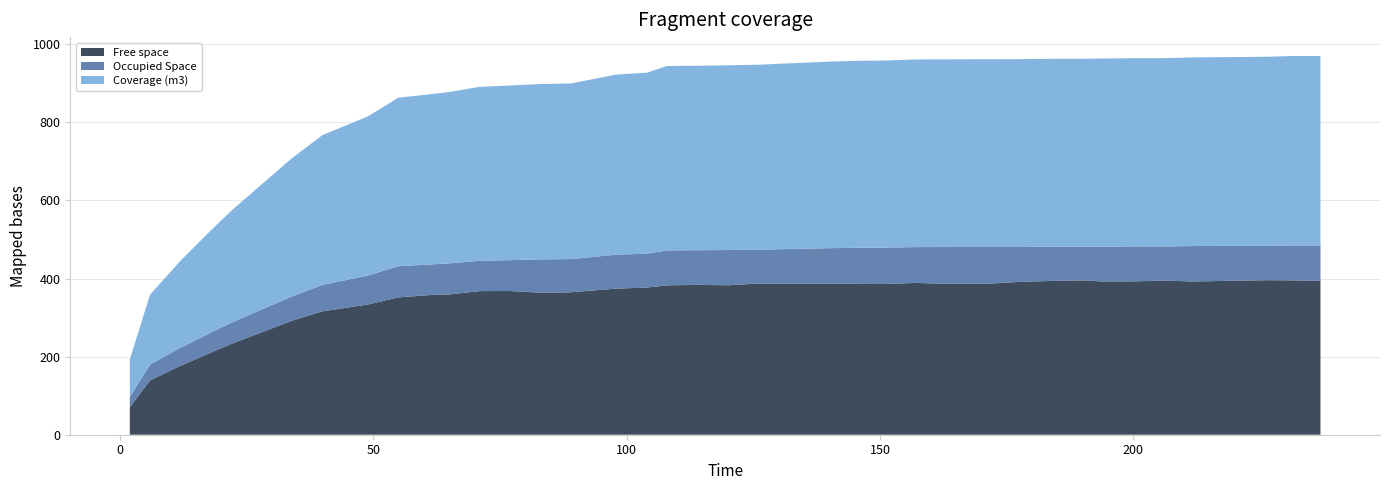

Reading left to right, list all the values displayed in this chart.

Free space: 1.925=70.6	5.925=139.2	11.925=176.7	17.925=210.3	21.935=232.7	27.935=262.2	33.935=292.0	39.935=316.0	48.925=333.6	54.925=351.8	60.925=357.6	64.935=359.3	70.935=367.8	76.935=368.2	82.935=363.9	88.935=364.8	97.925=374.3	103.925=376.9	107.935=382.6	113.935=383.8	119.935=382.9	125.935=387.3	134.925=387.3	140.925=387.3	146.925=386.2	150.935=386.1	156.935=388.9	162.935=386.9	171.925=387.3	177.925=391.8	183.925=394.0	189.925=395.4	193.935=392.6	199.935=392.7	205.935=394.7	211.935=392.6	220.925=394.8	226.925=395.9	230.935=395.4	236.935=394.2
Occupied Space: 1.925=25.9	5.925=40.4	11.925=46.1	17.925=51.5	21.935=54.0	27.935=58.4	33.935=62.2	39.935=67.7	48.925=74.2	54.925=79.8	60.925=78.4	64.935=79.6	70.935=77.7	76.935=79.1	82.935=85.3	88.935=85.1	97.925=87.0	103.925=86.8	107.935=89.6	113.935=88.7	119.935=90.3	125.935=86.6	134.925=89.2	140.925=90.8	146.925=92.8	150.935=93.2	156.935=91.8	162.935=93.9	171.925=93.6	177.925=89.3	183.925=87.5	189.925=86.1	193.935=89.2	199.935=89.5	205.935=87.6	211.935=90.7	220.925=88.9	226.925=88.3	230.935=89.6	236.935=90.8
Coverage (m3): 1.925=96.5	5.925=179.6	11.925=222.8	17.925=261.7	21.935=286.7	27.935=320.6	33.935=354.2	39.935=383.7	48.925=407.8	54.925=431.6	60.925=435.9	64.935=438.9	70.935=445.6	76.935=447.2	82.935=449.2	88.935=449.9	97.925=461.3	103.925=463.6	107.935=472.3	113.935=472.6	119.935=473.1	125.935=473.9	134.925=476.5	140.925=478.1	146.925=479.0	150.935=479.3	156.935=480.6	162.935=480.8	171.925=480.9	177.925=481.0	183.925=481.5	189.925=481.5	193.935=481.8	199.935=482.2	205.935=482.3	211.935=483.3	220.925=483.7	226.925=484.2	230.935=485.0	236.935=485.0